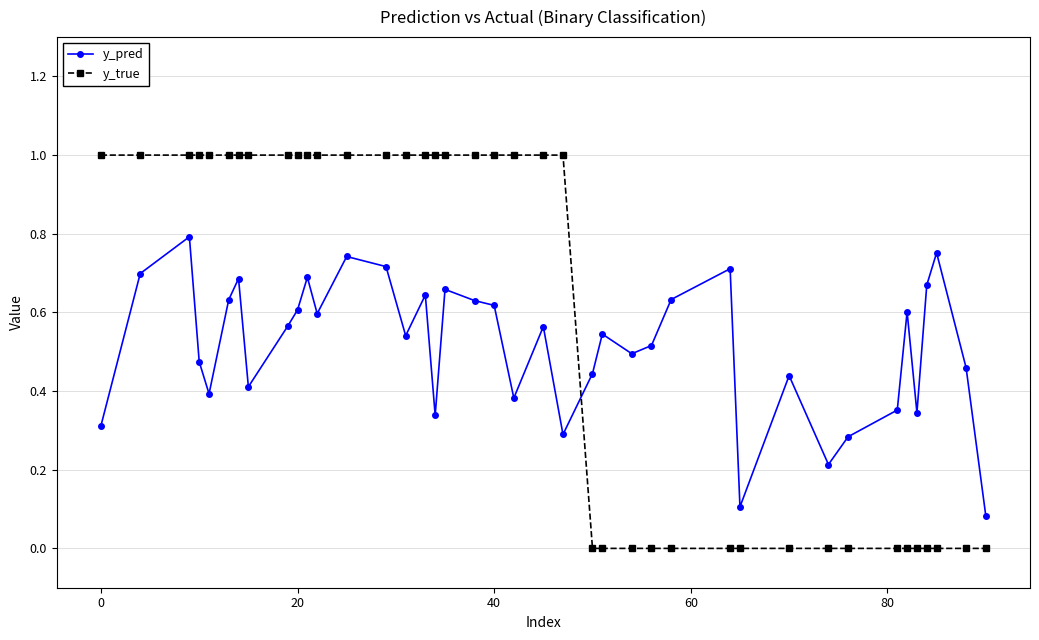

What is the maximum value shown in the chart?

1.0